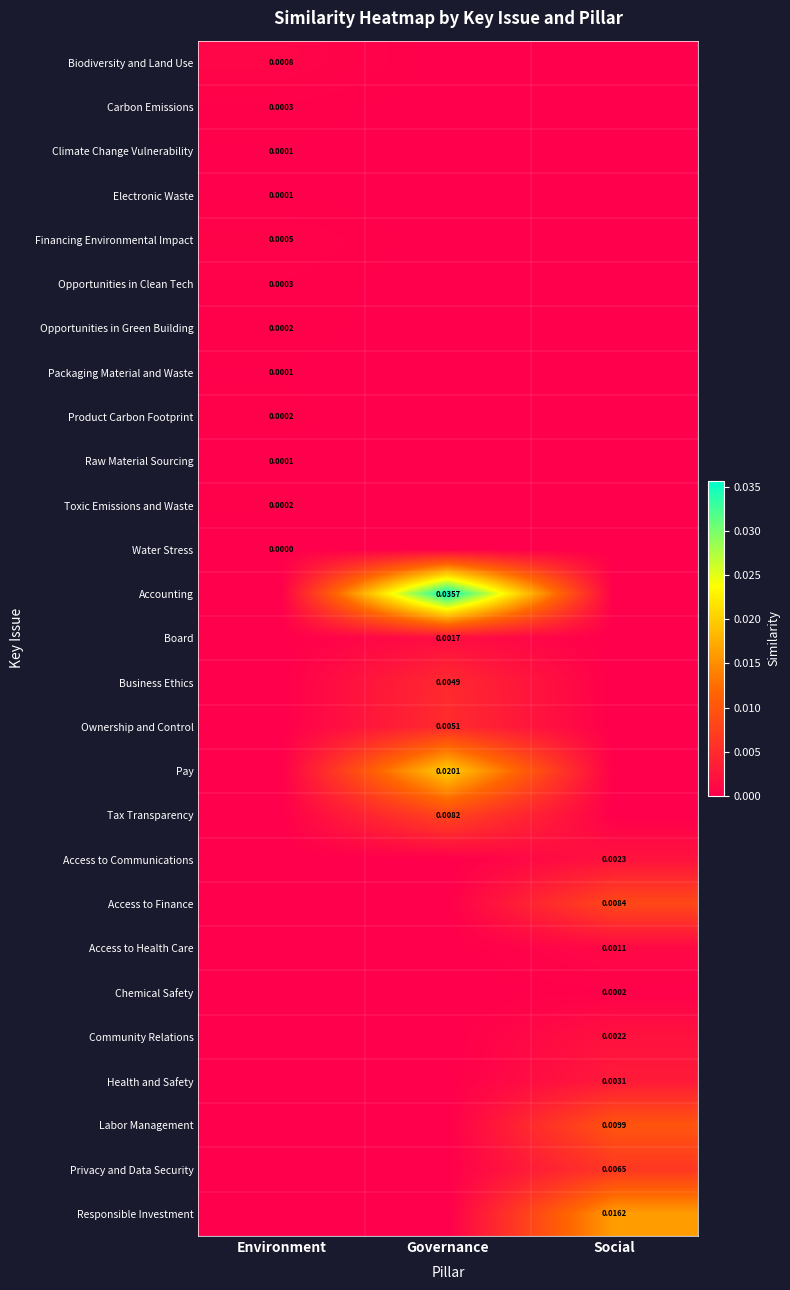

Is the value of Access to Finance at Social greater than the value of Community Relations at Social?

Yes